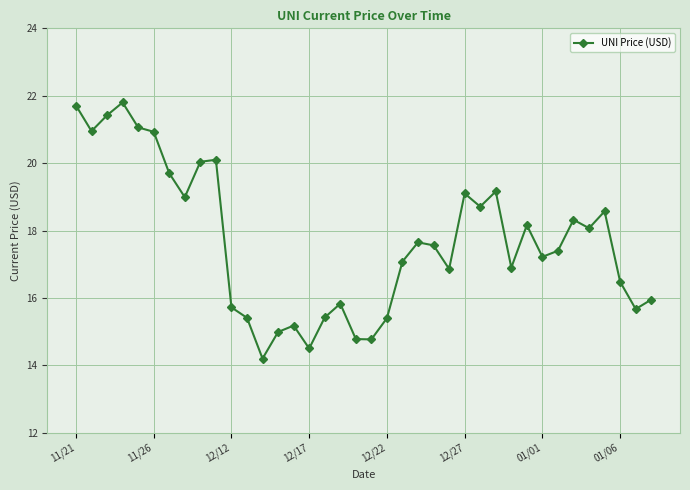

What is the difference between the maximum and minimum values?

7.6